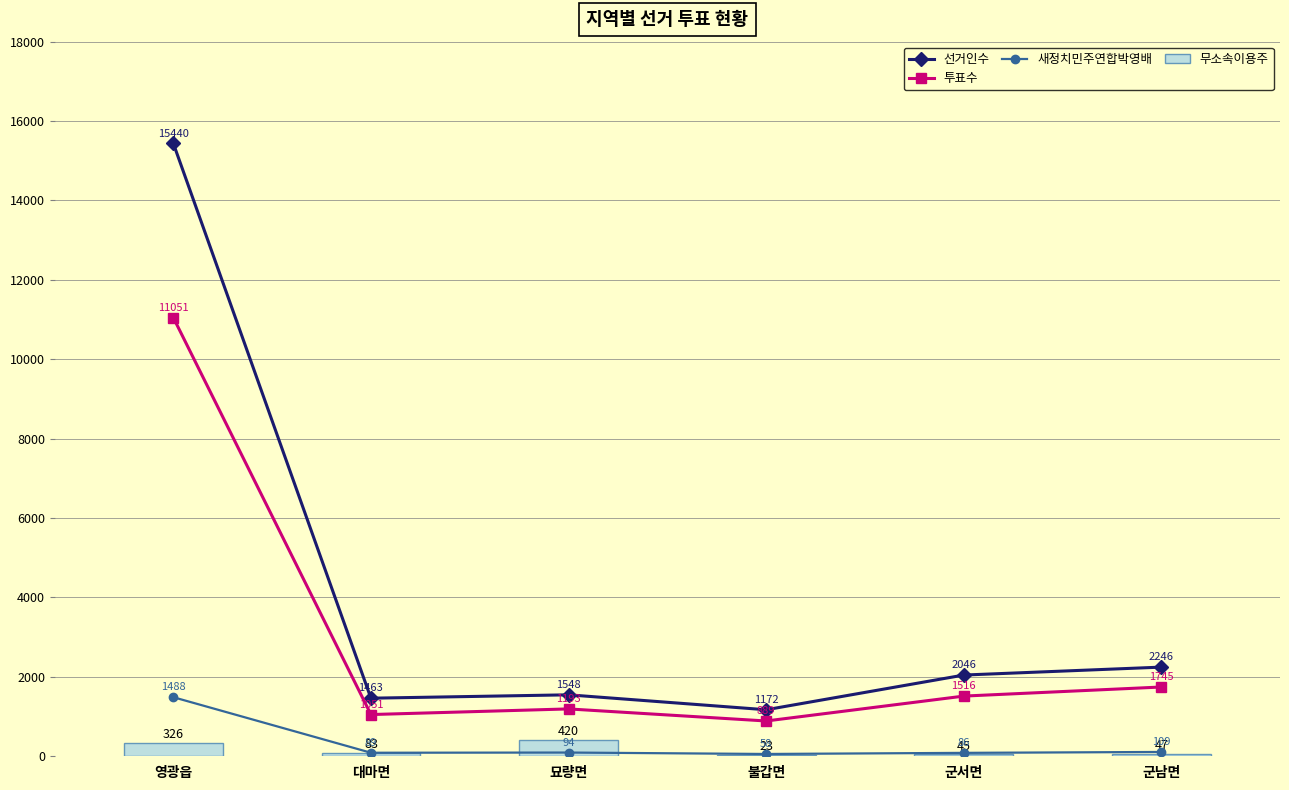

What is the label of the 6th bar from the left?

군남면